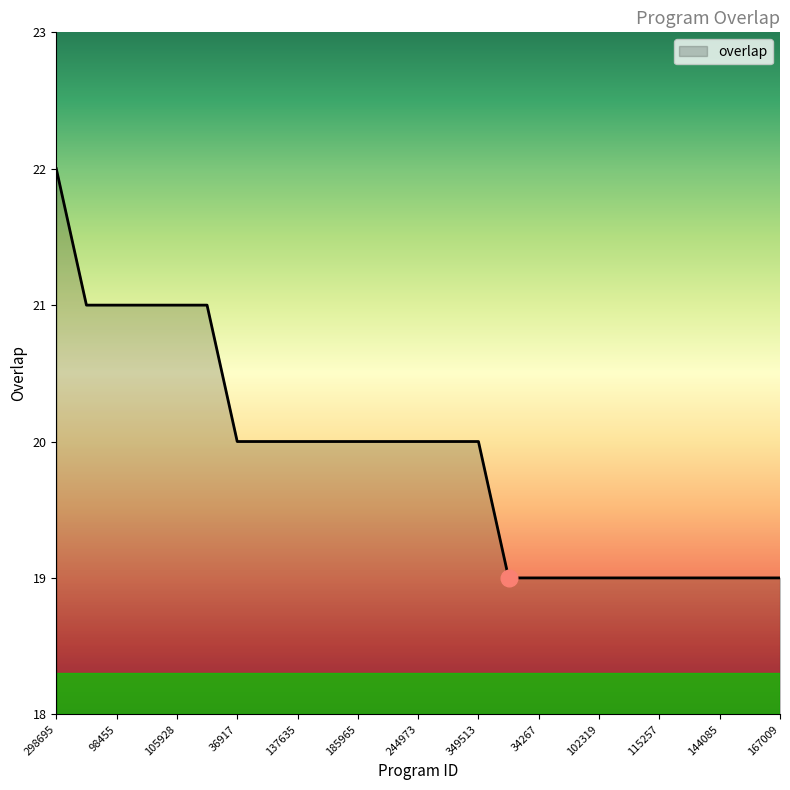

Reading right to left, transcribe all the data shown in this chart.

19	19	19	19	19	19	19	19	19	19	20	20	20	20	20	20	20	20	20	21	21	21	21	21	22